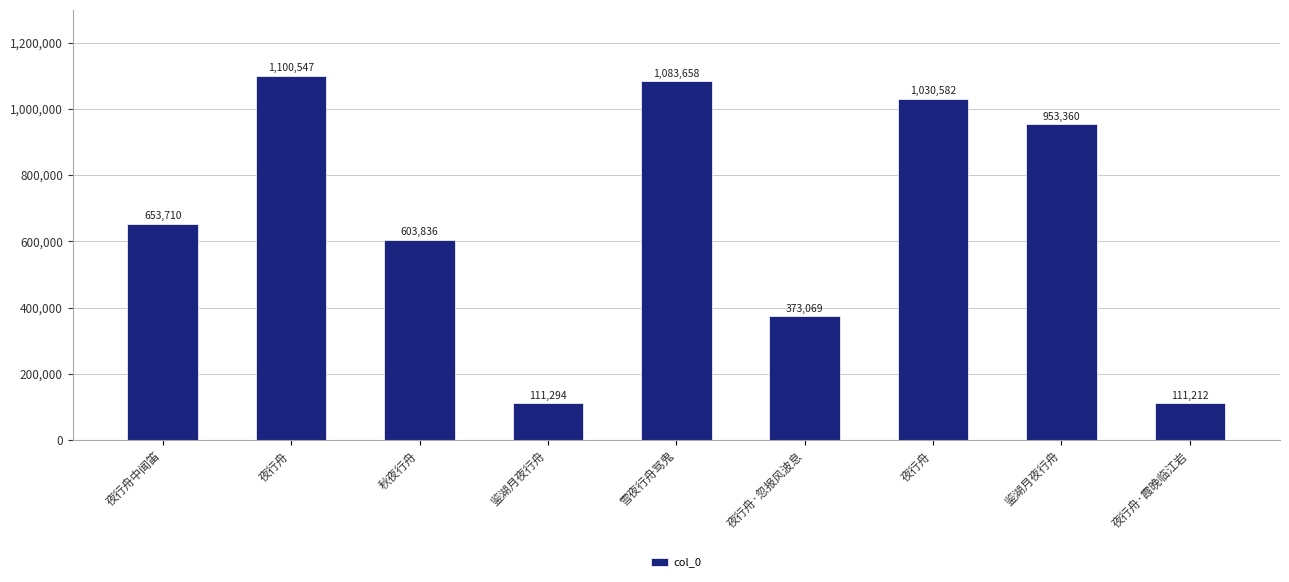

Which category has the highest value across all series?

夜行舟